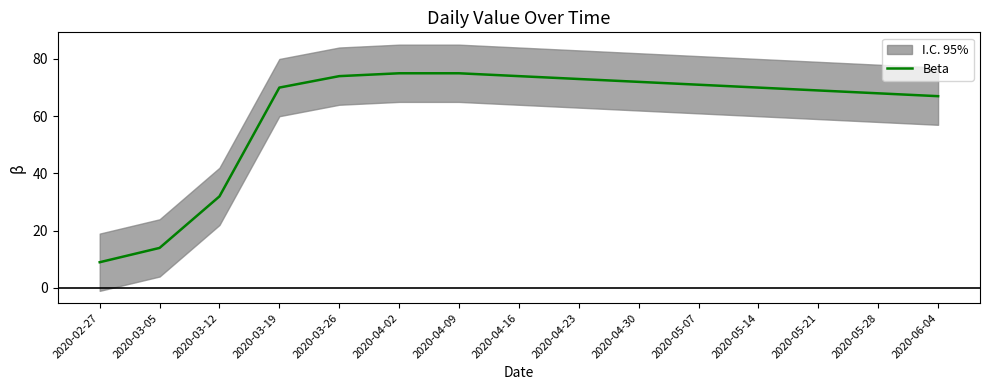

Rank the categories by value from highest to lowest.

2020-04-02, 2020-04-09, 2020-03-26, 2020-04-16, 2020-04-23, 2020-04-30, 2020-05-07, 2020-03-19, 2020-05-14, 2020-05-21, 2020-05-28, 2020-06-04, 2020-03-12, 2020-03-05, 2020-02-27